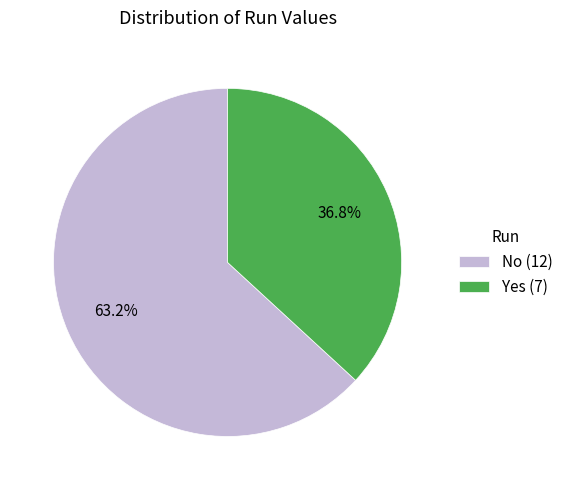

Does any single category account for the majority?

Yes